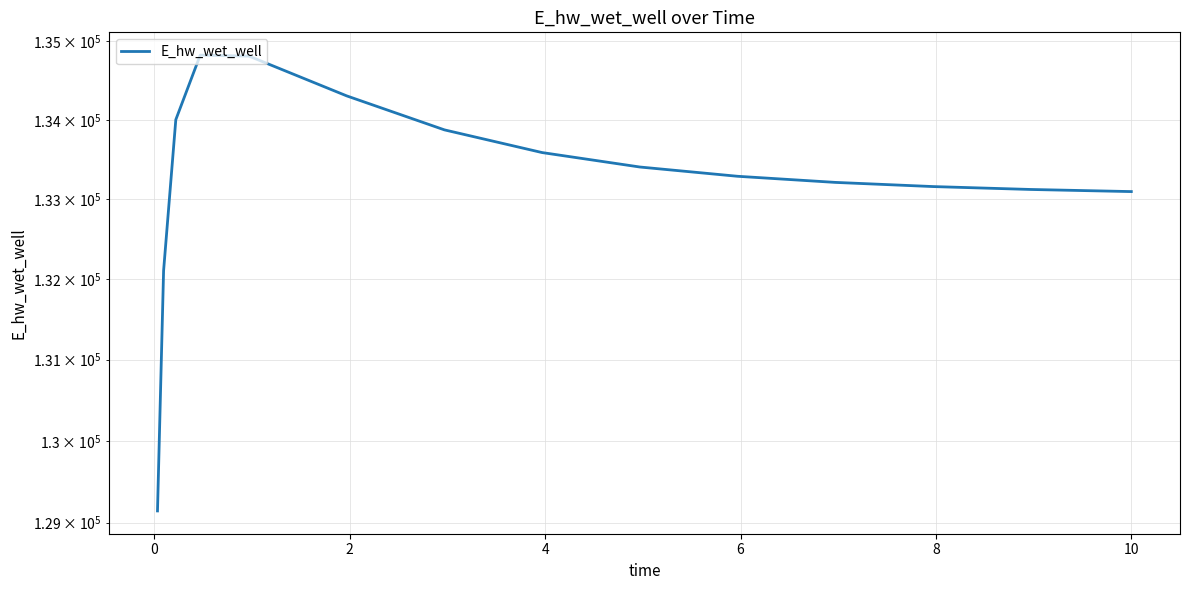

What is the maximum value shown in the chart?

134821.3